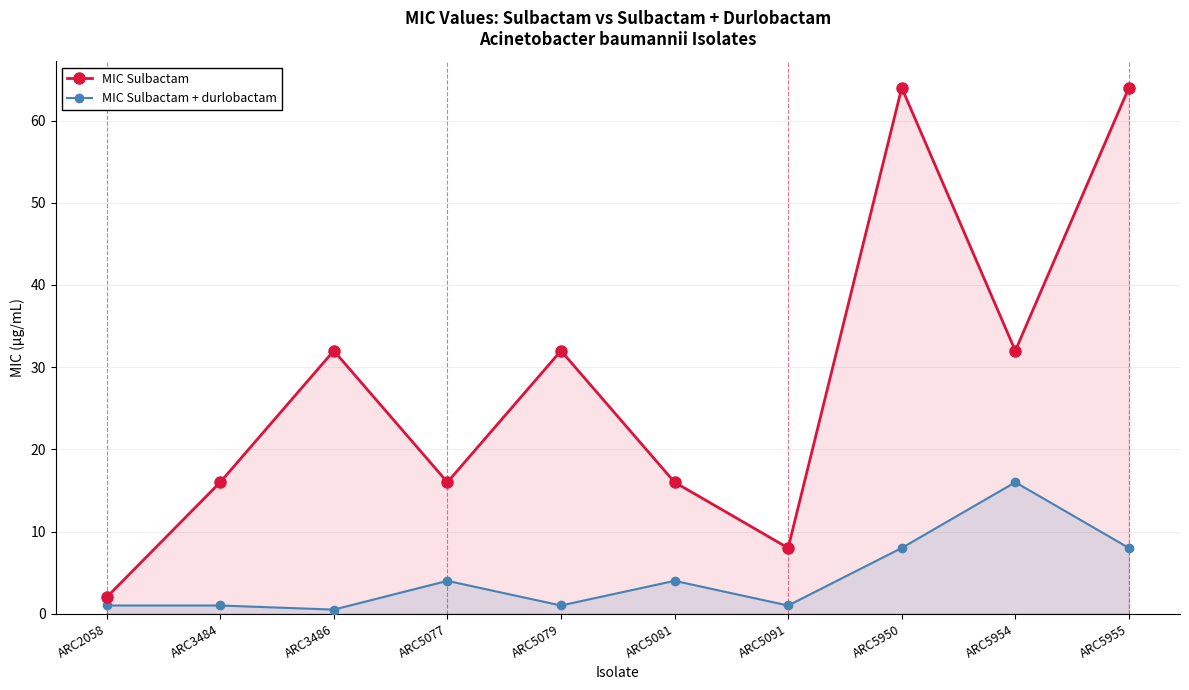

At which category does the chart reach its peak across all series?

ARC5950